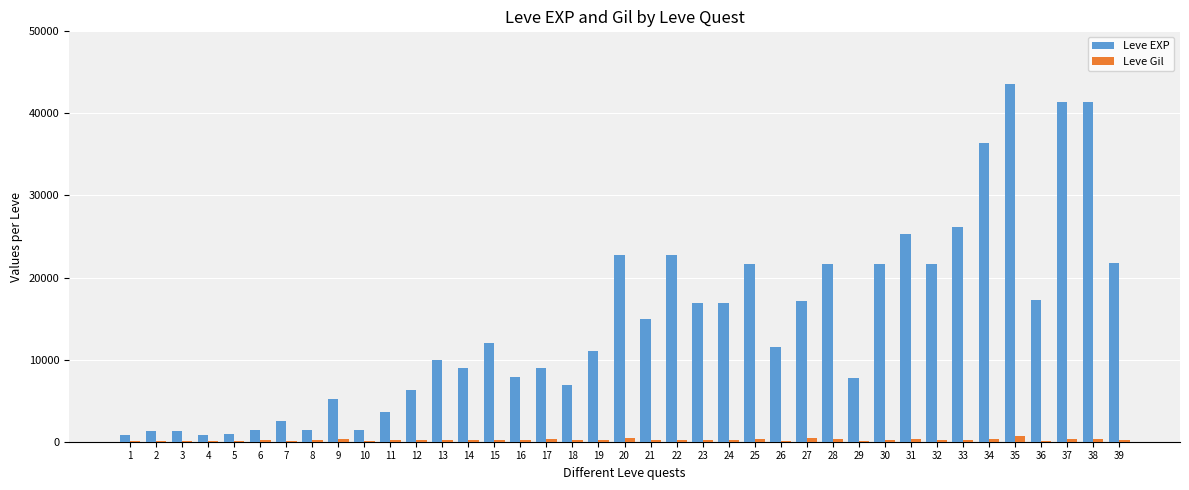

What is the maximum value for Leve EXP?

43600